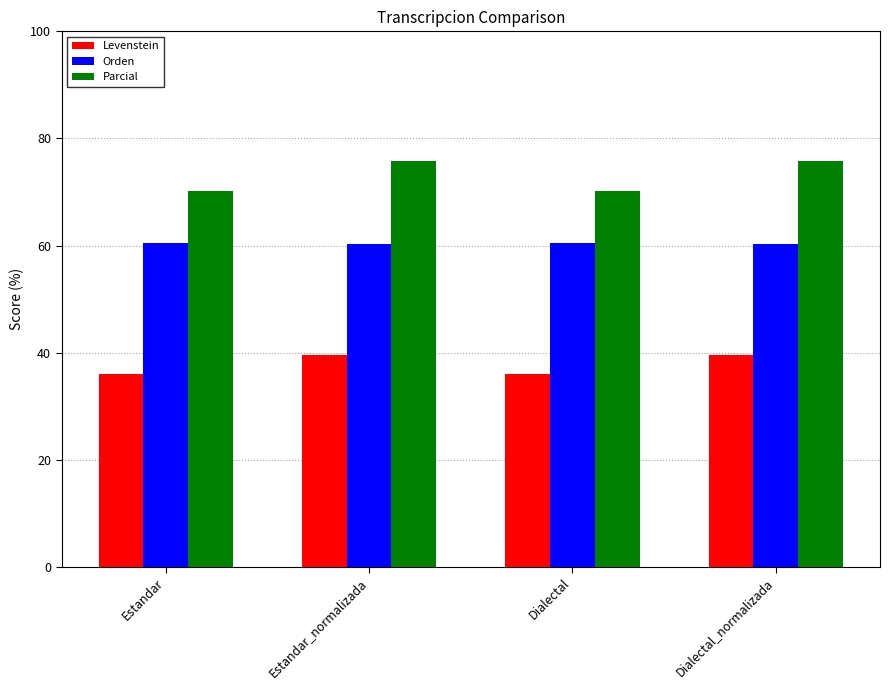

Rank the series by their average value, from highest to lowest.

Parcial, Orden, Levenstein